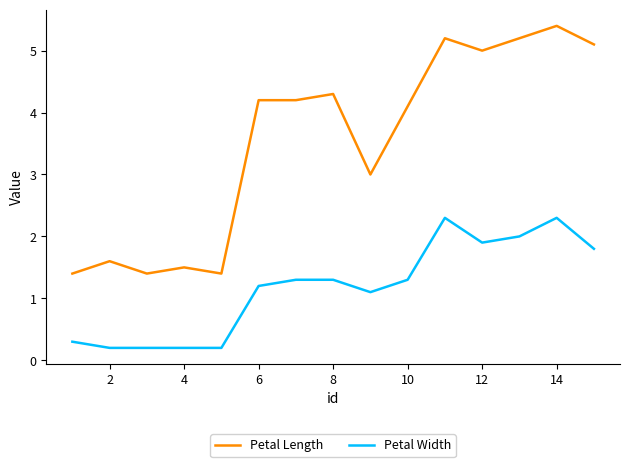

Which series has the widest spread of values?

Petal Length